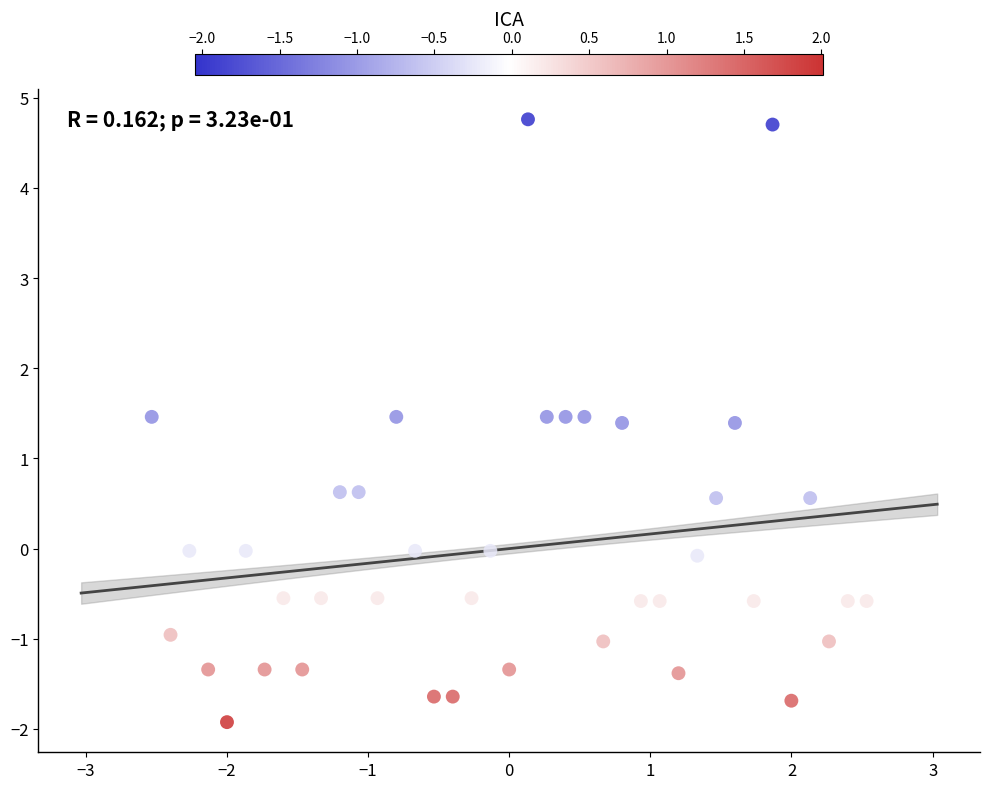

What is the range of X values (max minus min)?

5.1